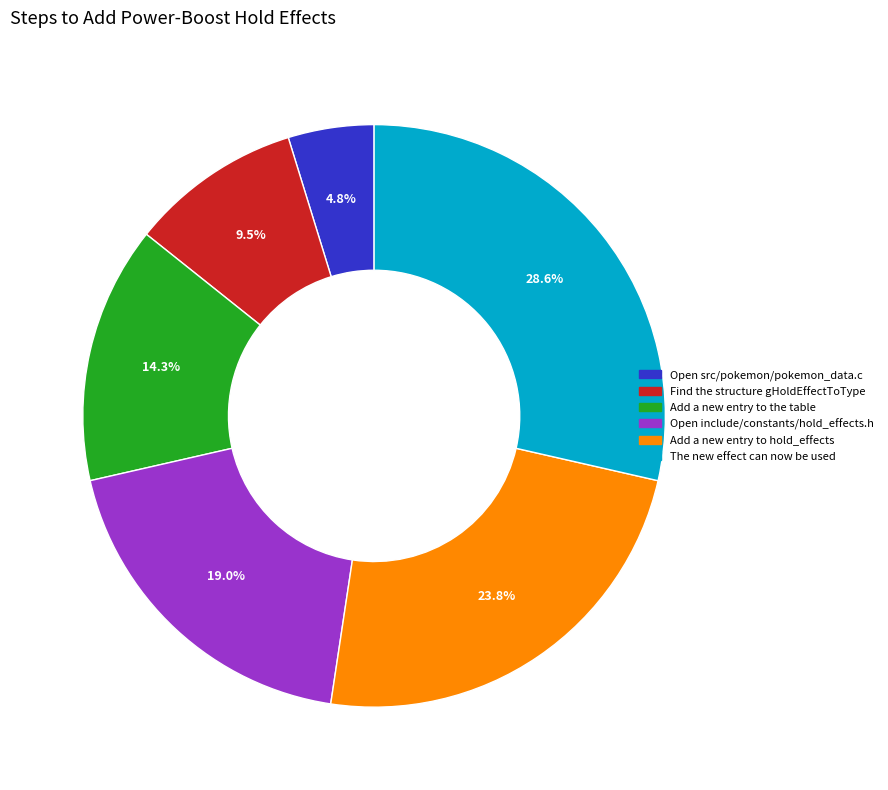

Which has a higher value, Find the structure gHoldEffectToType or Add a new entry to the table?

Add a new entry to the table